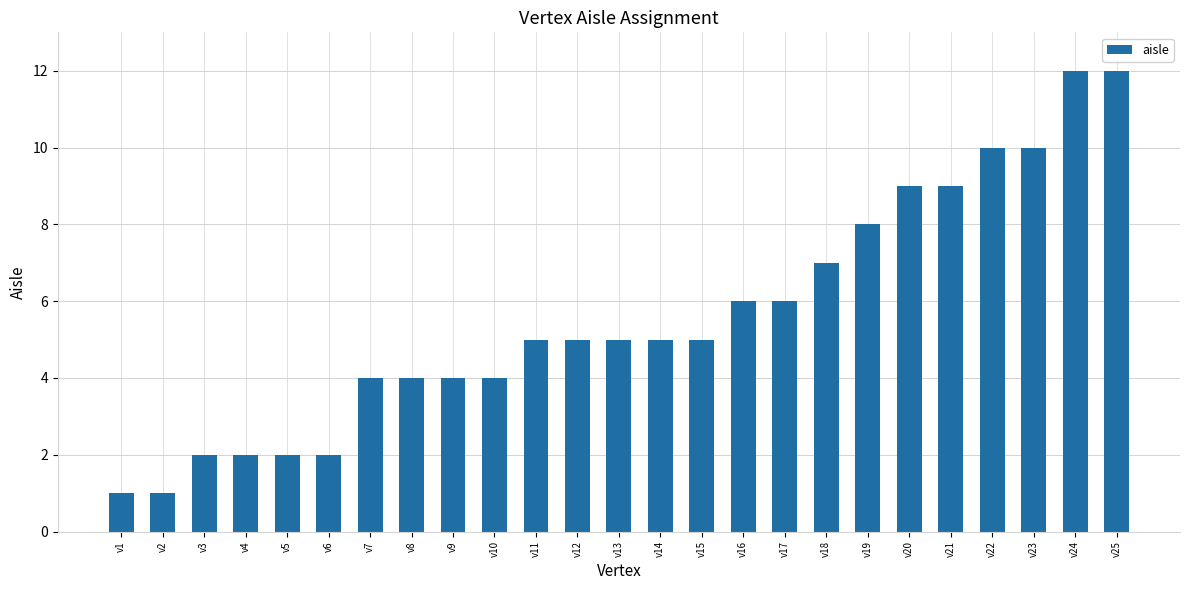

How many bars are there in total?

25